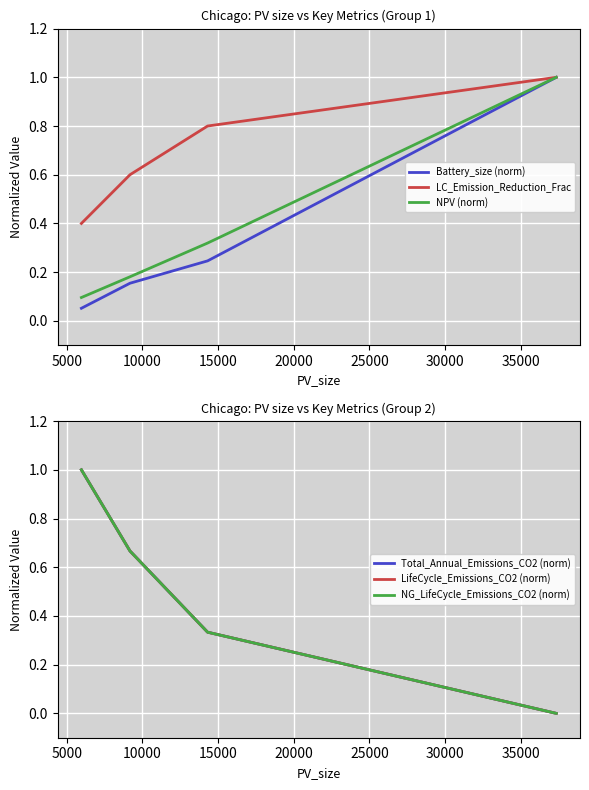

What is the maximum value for Battery_size (norm)?

1.0